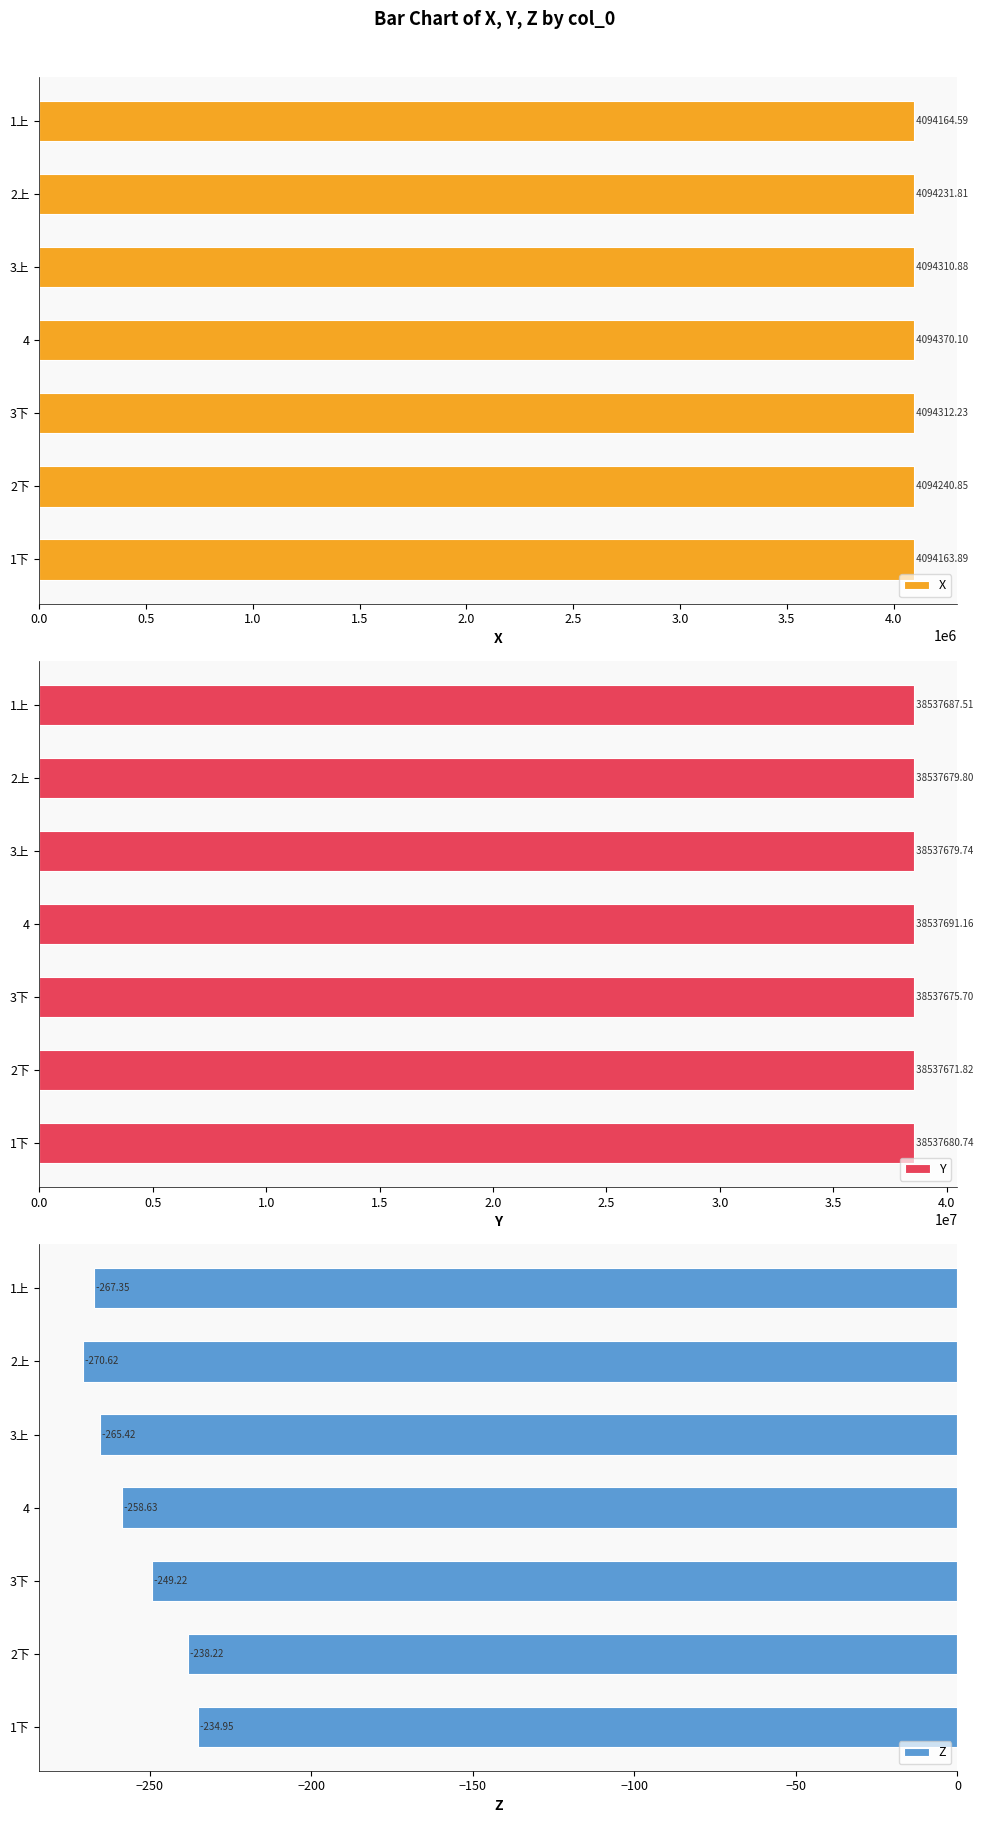

How many bars are there in total?

21